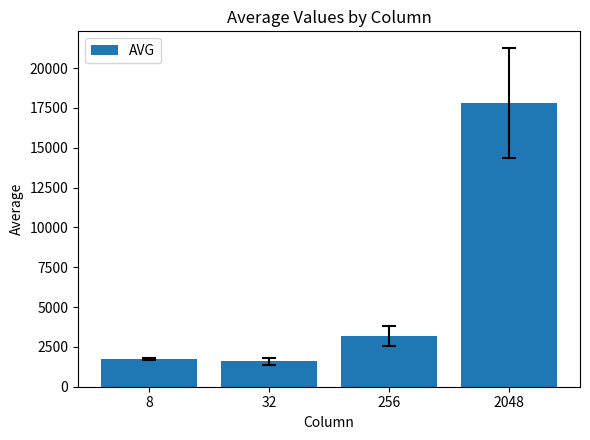

At which label is the value closest to 9705?

256